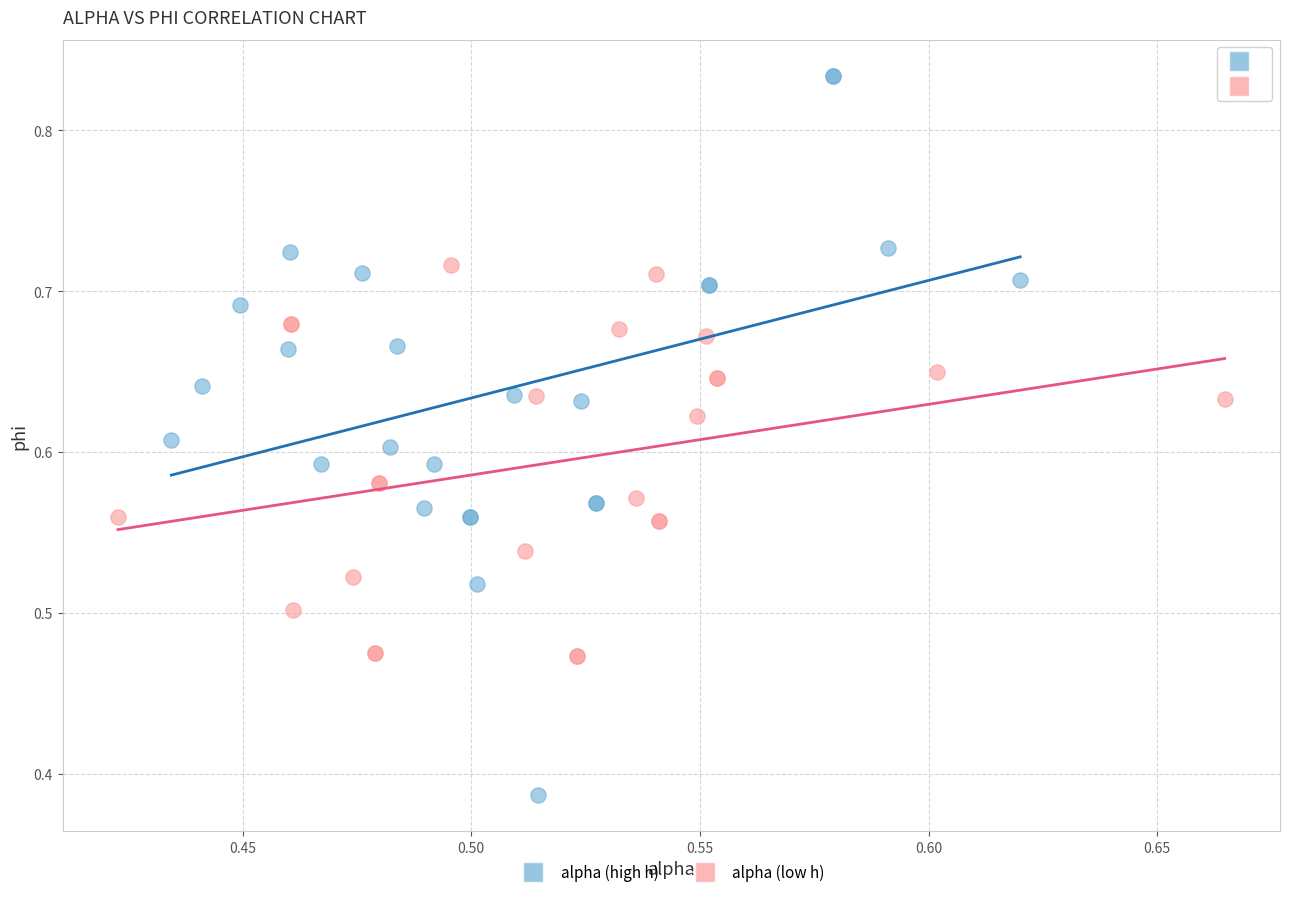

Which series contains the highest Y value?

alpha (high h)